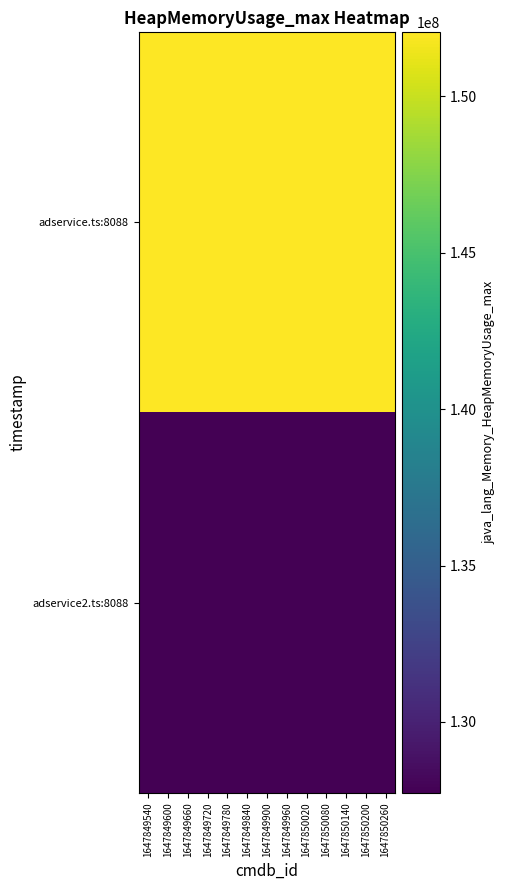

What is the total value across all series at 1647849540?

279773184